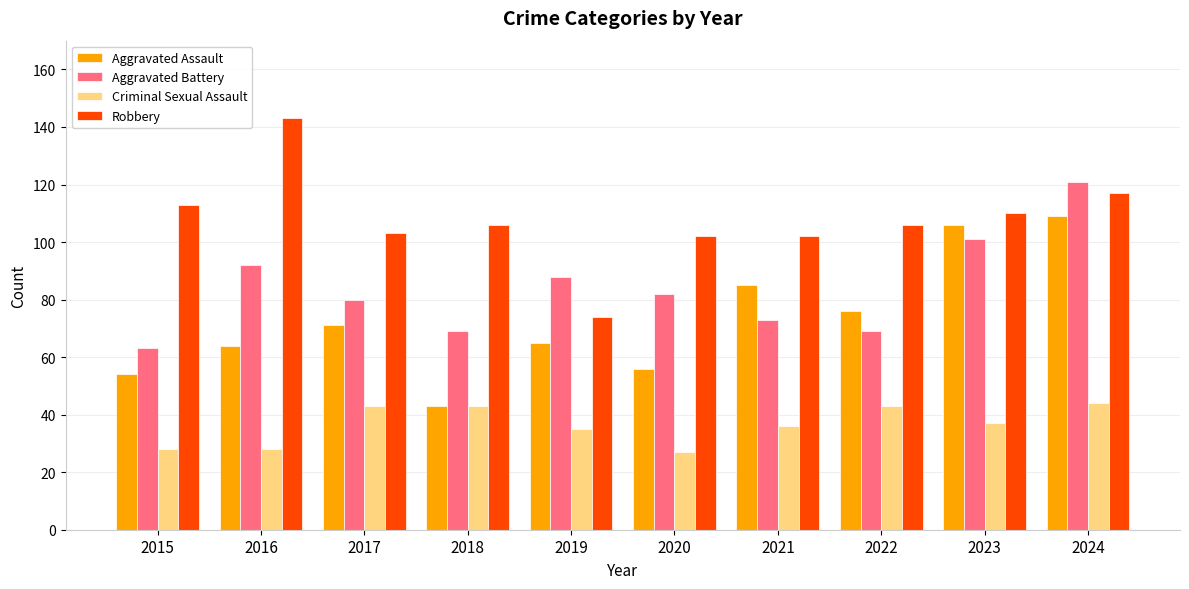

True or false: Robbery has a value of 41 at 2019.

False